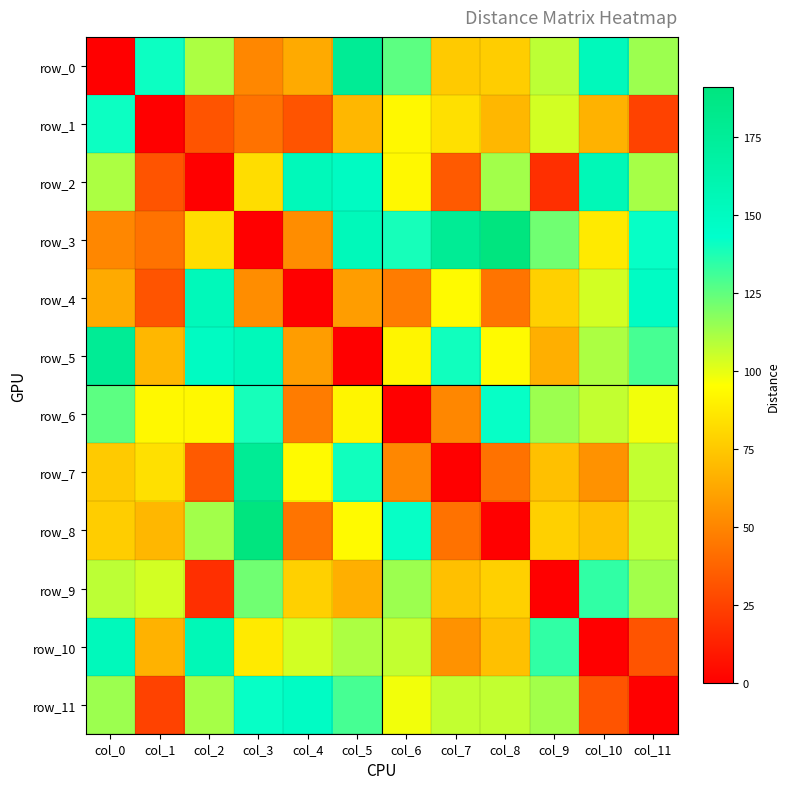

What is the spread (max minus min) of values at col_9?

134